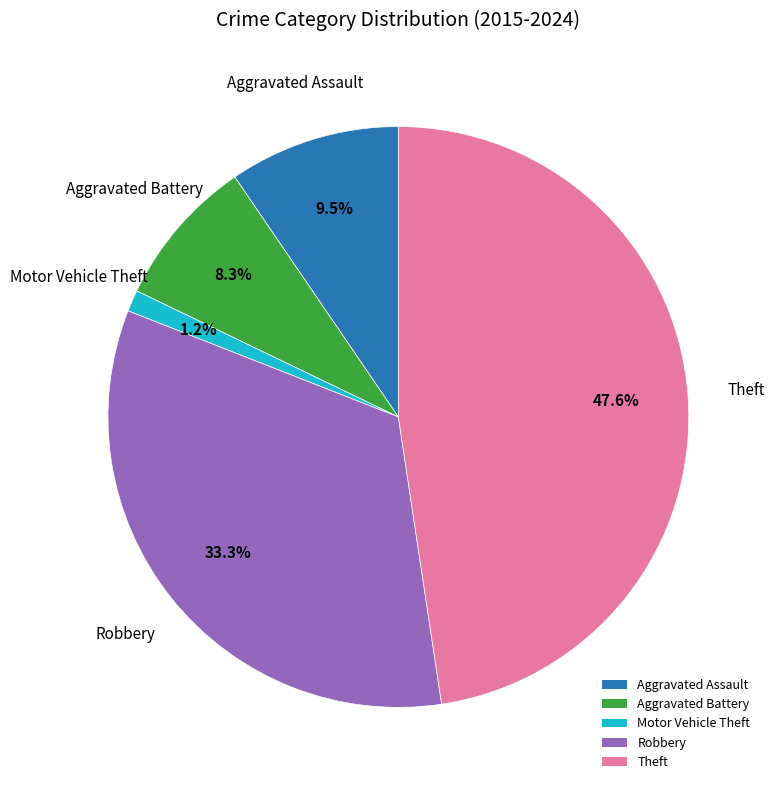

What is the total percentage of Motor Vehicle Theft and Aggravated Assault?

10.7%